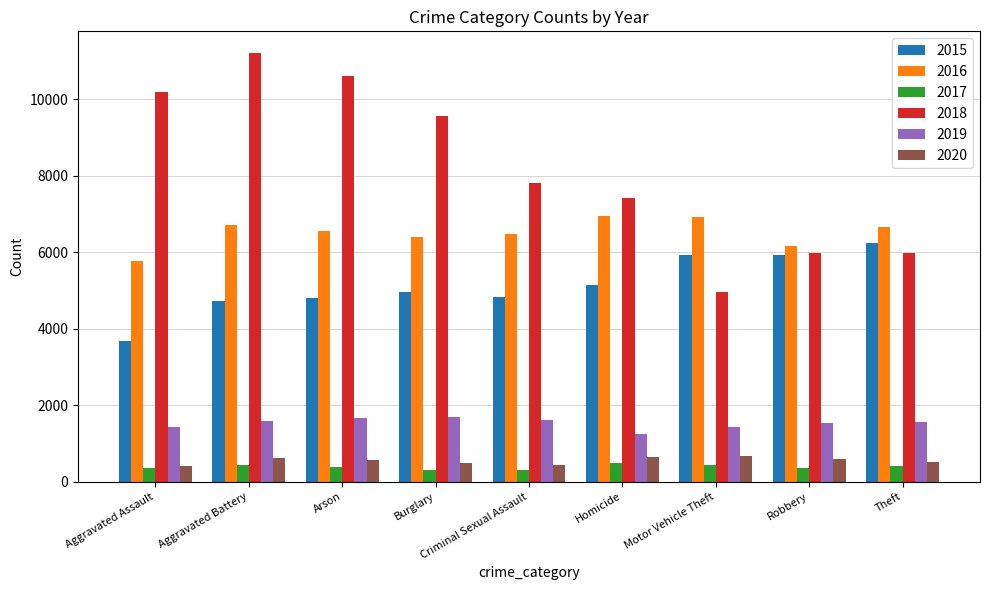

What is the sum of the 2018 values at Aggravated Battery and Robbery?

17205